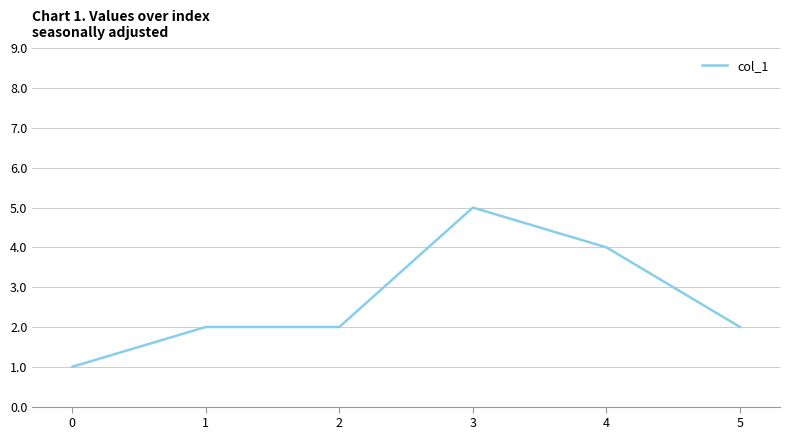

What is the average value?

3